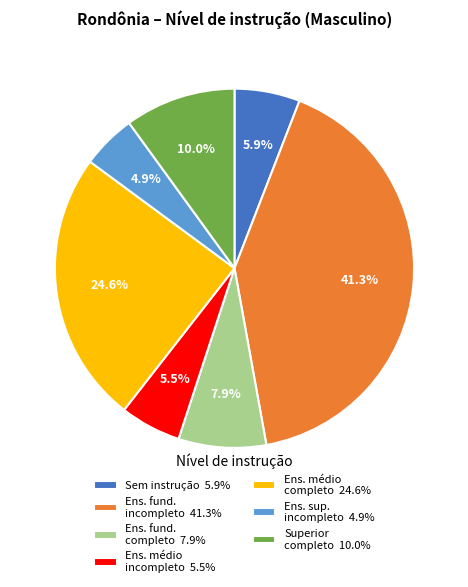

What is the total percentage of Ens. fund. incompleto 41.3% and Ens. médio incompleto 5.5%?

46.8%